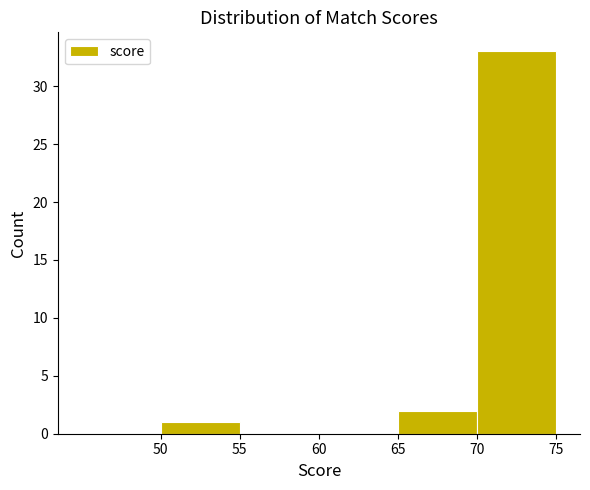

Over which range of the x-axis is the bar tallest?

70 to 75